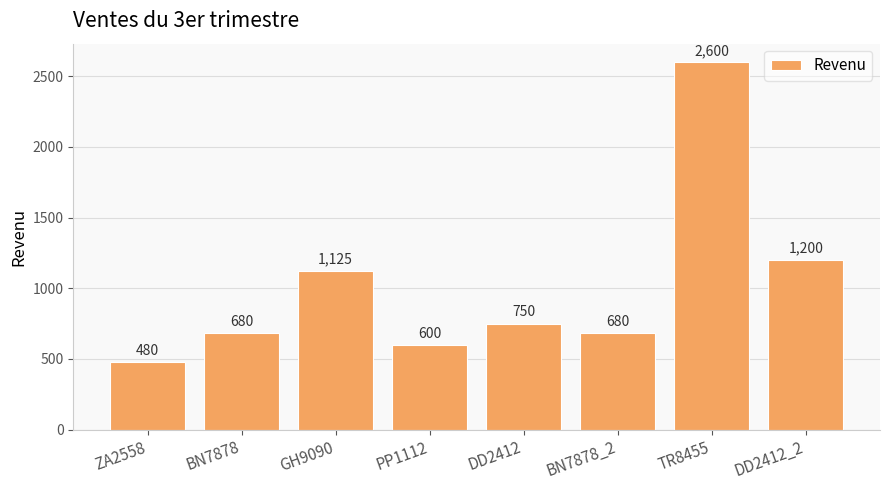

What is the change in value from BN7878 to TR8455?

+1920